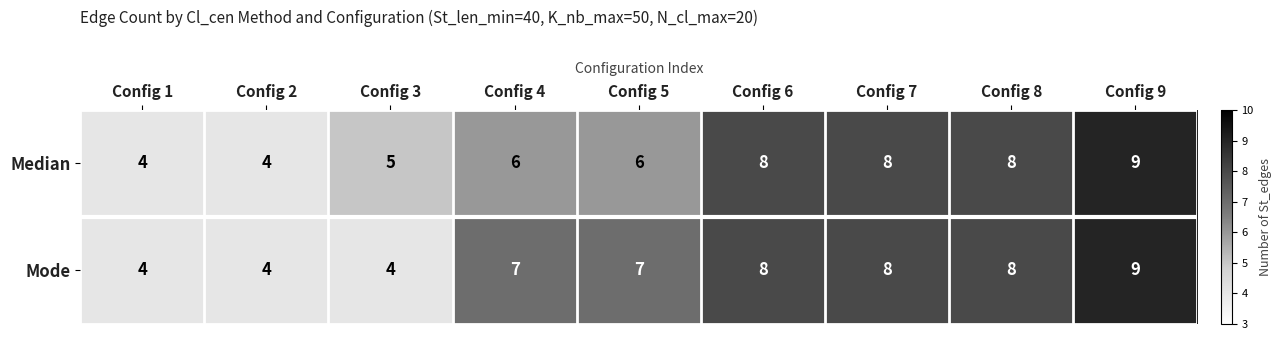

List the series in order of their overall mean, lowest first.

Median, Mode